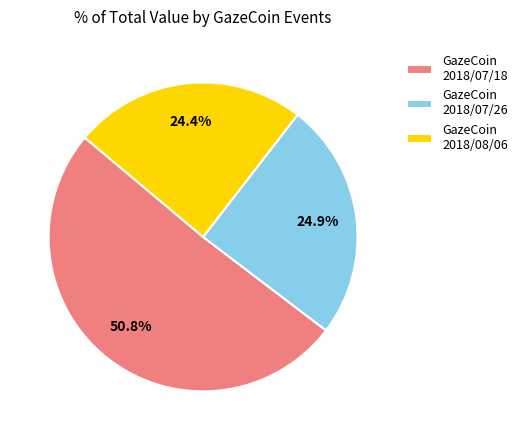

Do GazeCoin 2018/07/18 and GazeCoin 2018/07/26 together represent more than half of the pie?

Yes